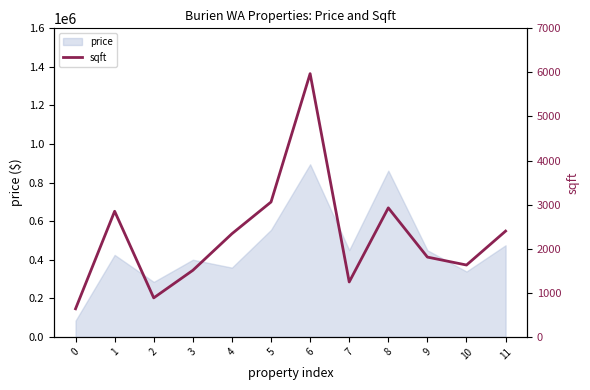

How many lines are shown in the chart?

1